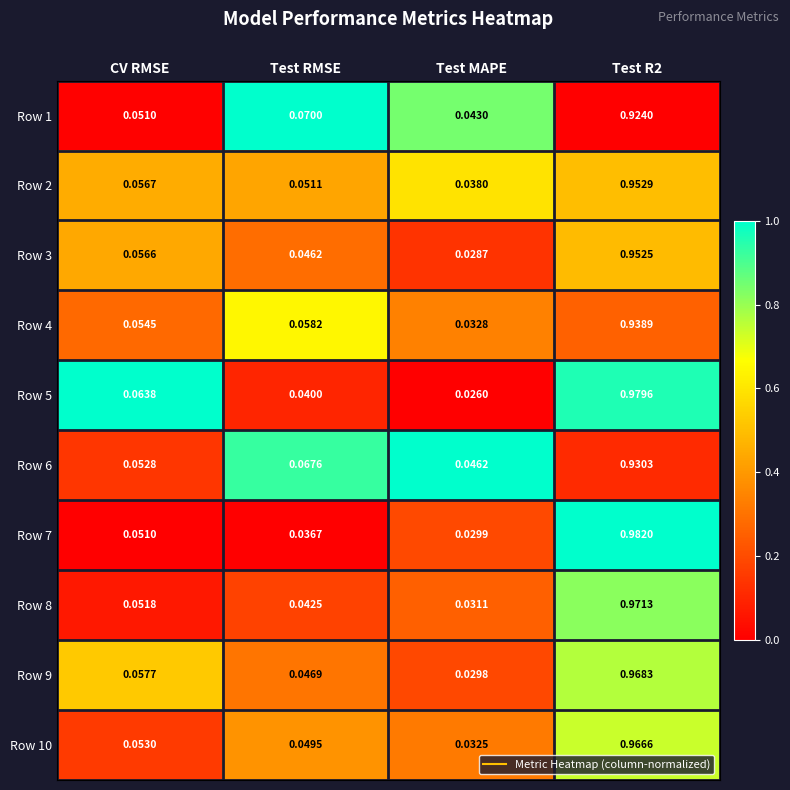

Which label corresponds to the largest value in the chart?

Test R2